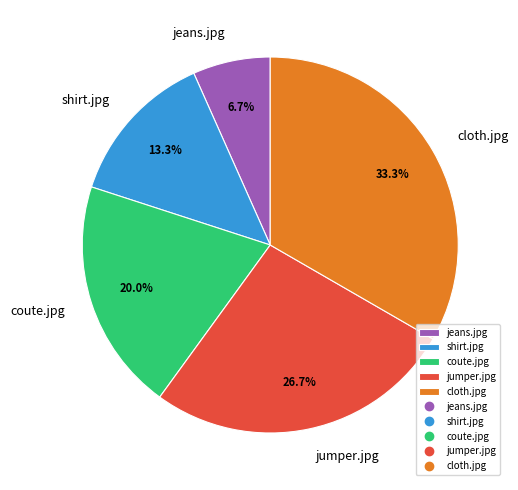

What percentage do jeans.jpg and coute.jpg together represent?

26.7%